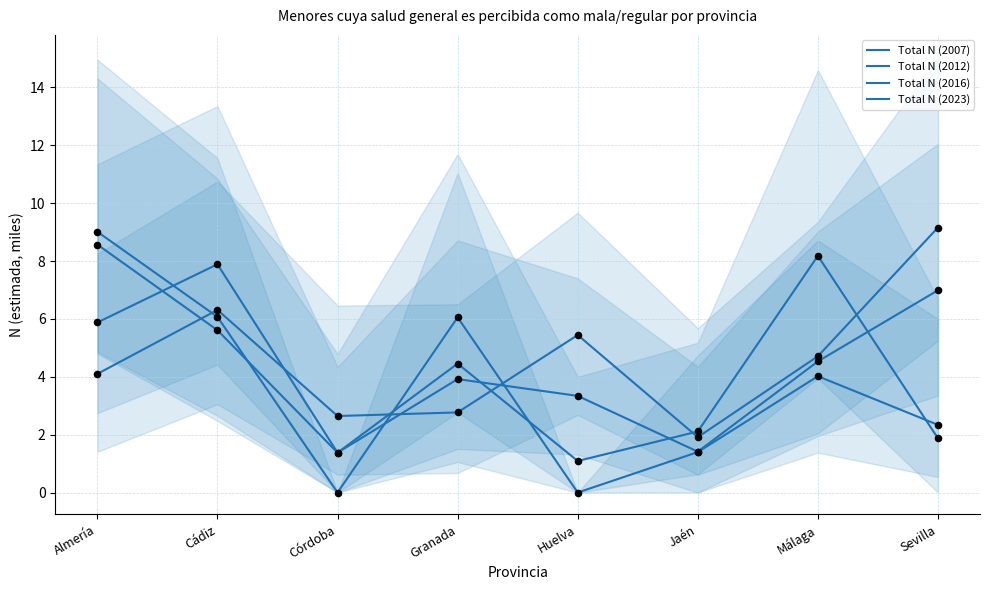

Which series contains the lowest Y value?

Total N (2016)